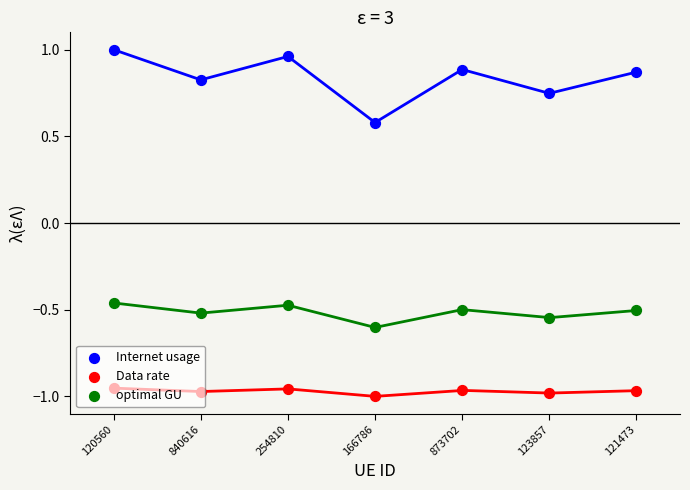

At how many categories does at least one series exceed 0?

7